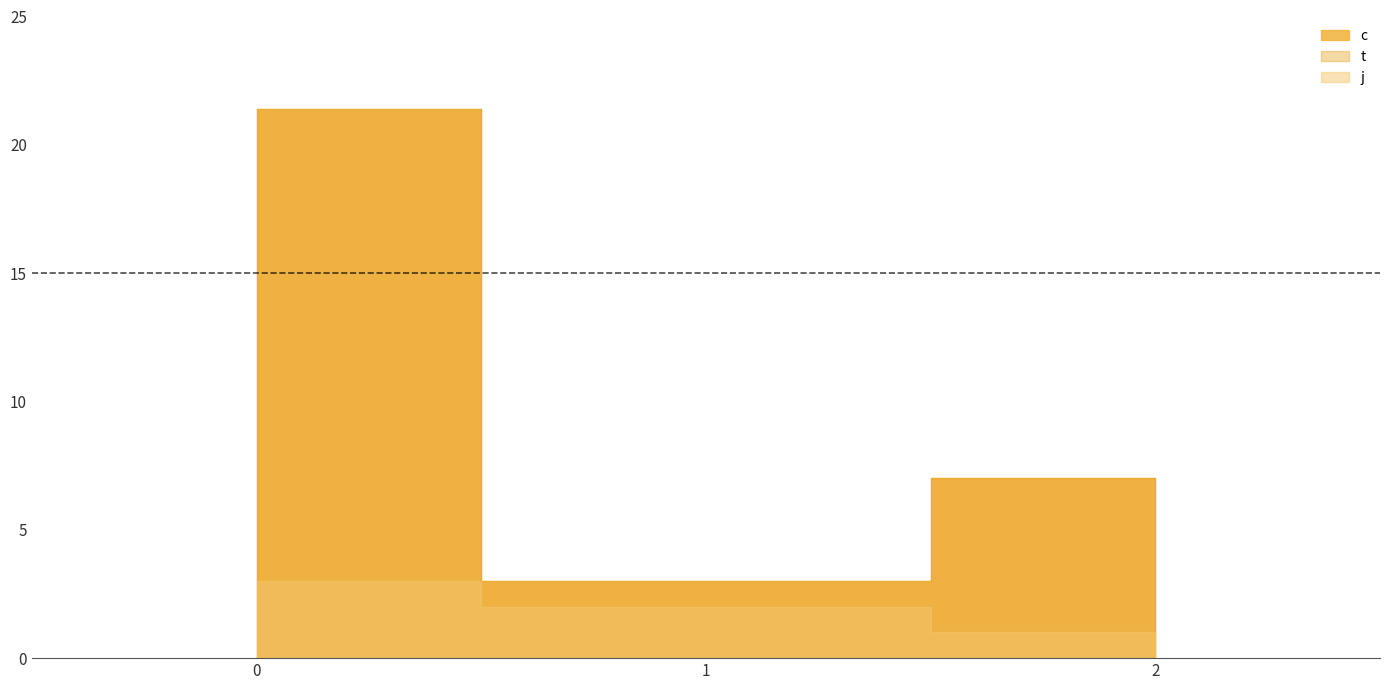

Which has a higher value, 1 or 1?

1